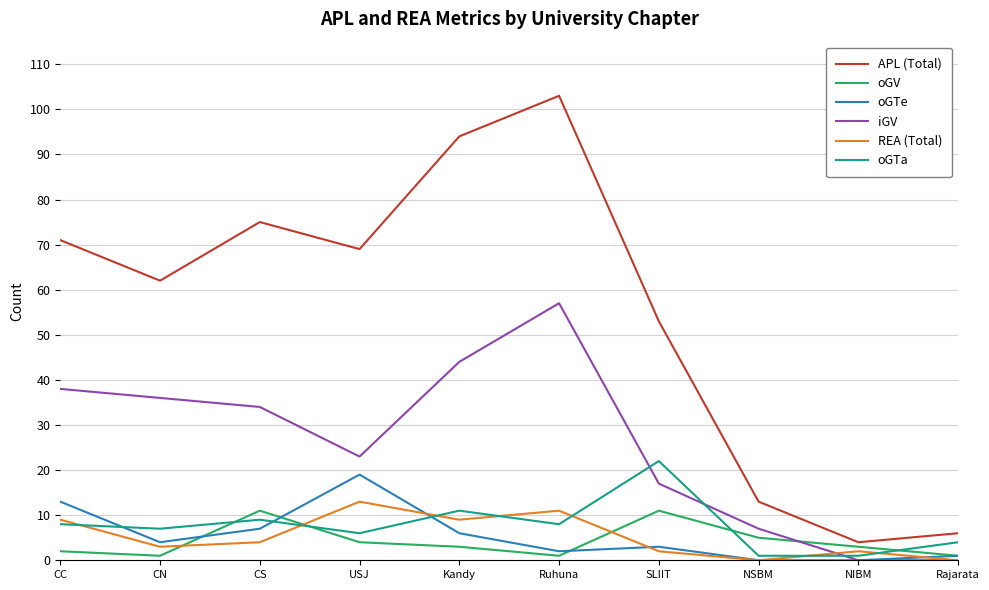

Reading right to left, list all the values displayed in this chart.

APL (Total): 6	4	13	53	103	94	69	75	62	71
oGV: 1	3	5	11	1	3	4	11	1	2
oGTe: 1	0	0	3	2	6	19	7	4	13
iGV: 0	0	7	17	57	44	23	34	36	38
REA (Total): 0	2	0	2	11	9	13	4	3	9
oGTa: 4	1	1	22	8	11	6	9	7	8